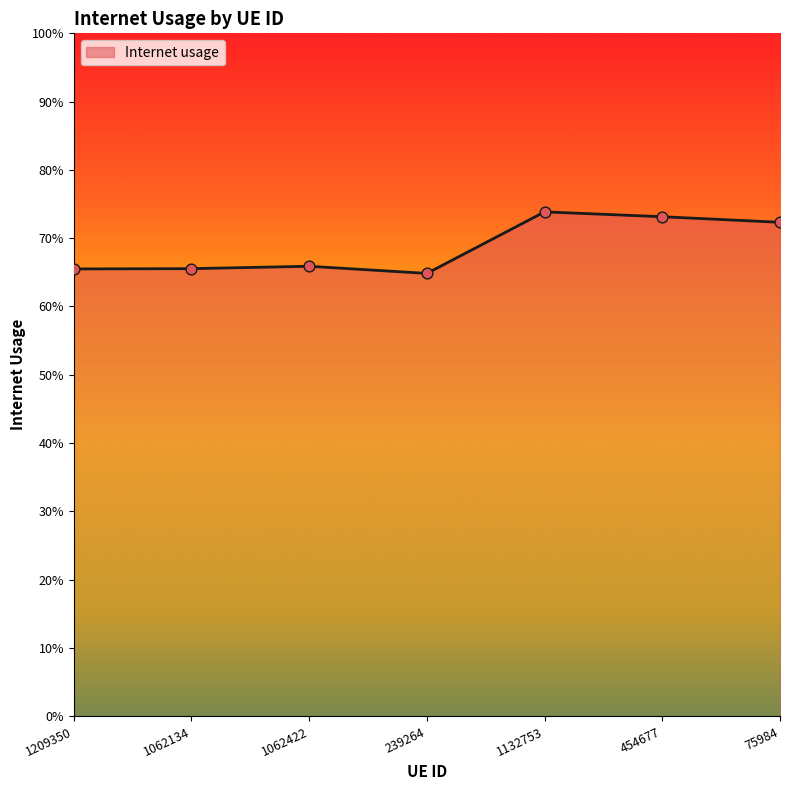

Between 454677 and 1132753, which is larger?

1132753